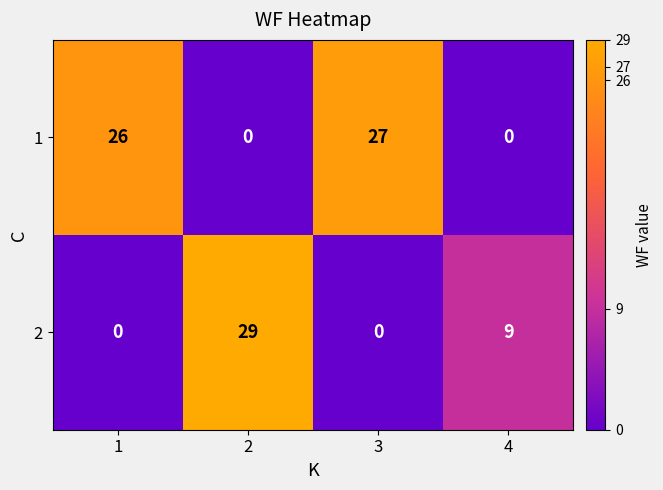

Which series changed the most between 2 and 4?

2